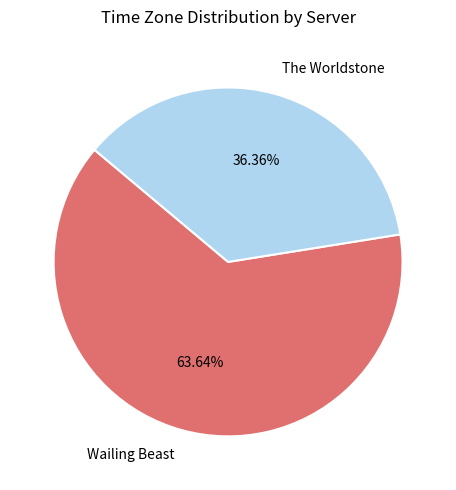

Count the number of slices in the pie.

2